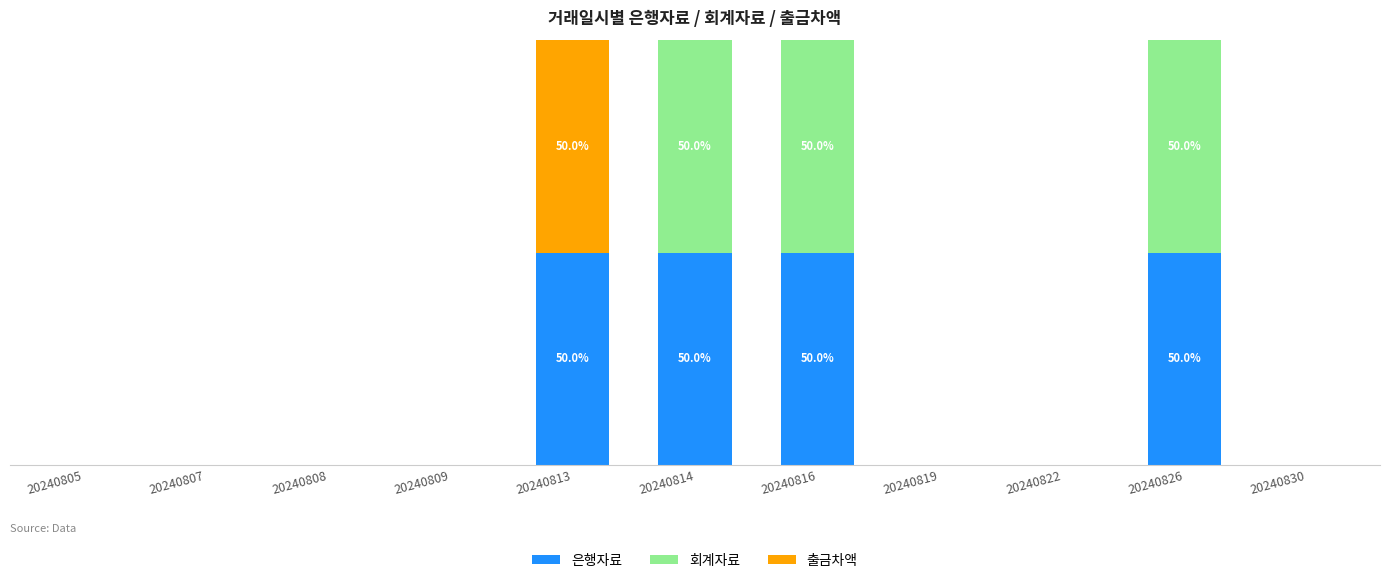

List the series in order of their peak value, lowest first.

은행자료, 회계자료, 출금차액